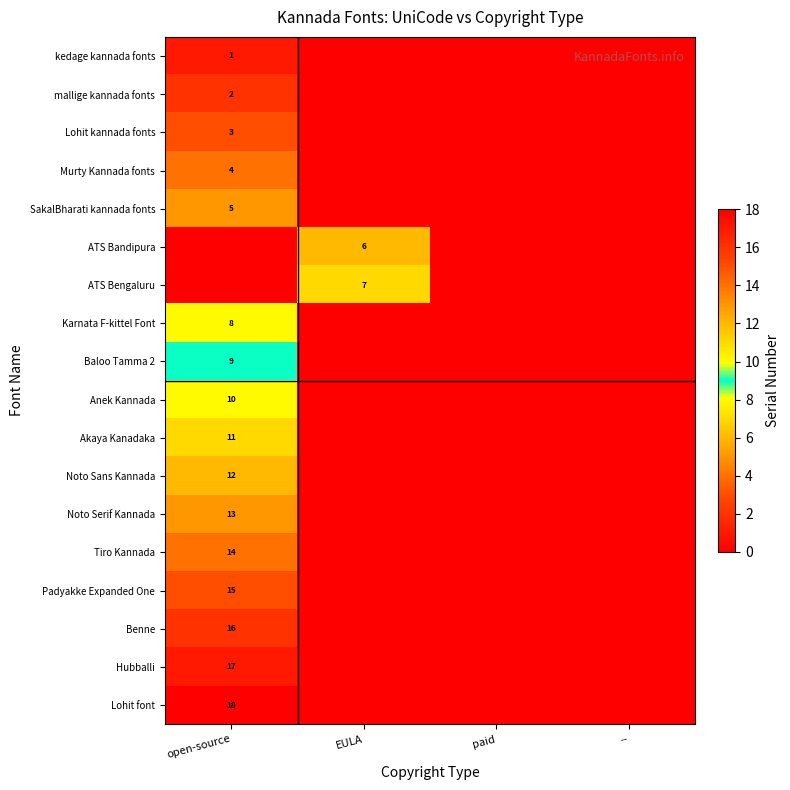

The value of ATS Bengaluru at EULA is 10. True or false?

False